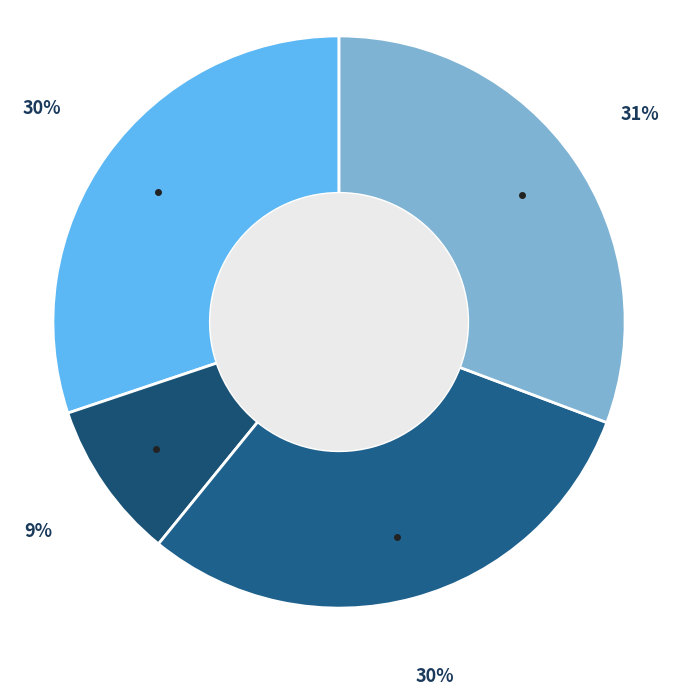

How many slices are in this pie chart?

4